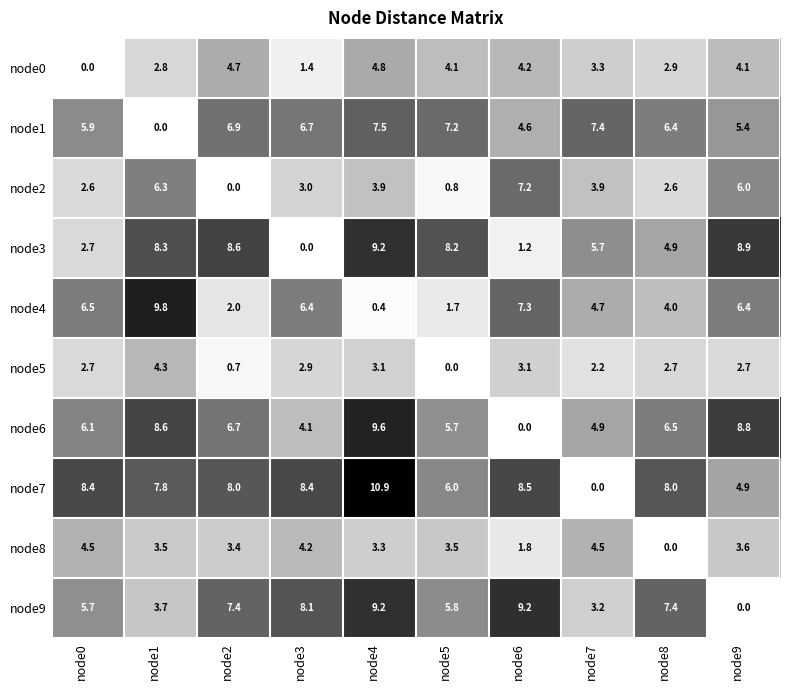

What is the difference between the maximum and minimum values in the node4 series?

9.4